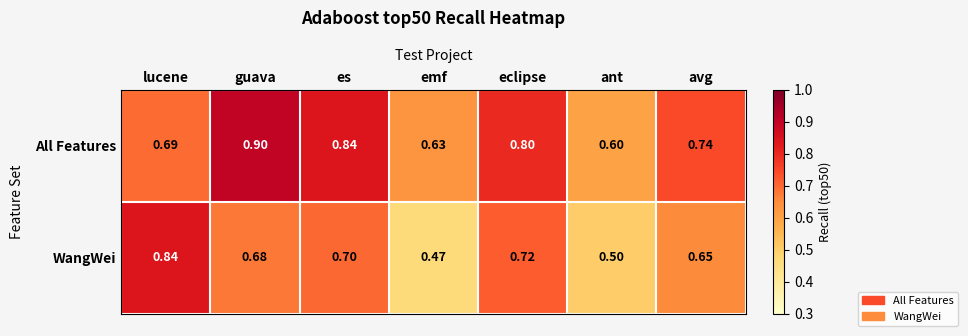

List the series in order of their overall mean, highest first.

All Features, WangWei